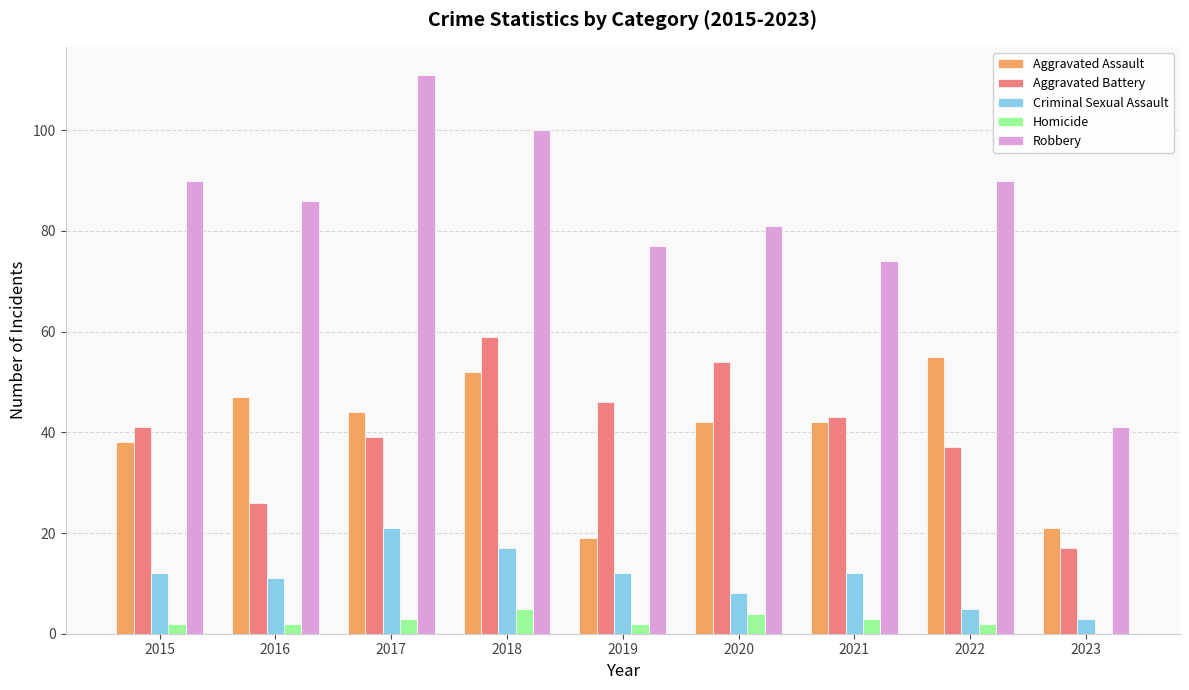

What is the sum of all Robbery values?

750